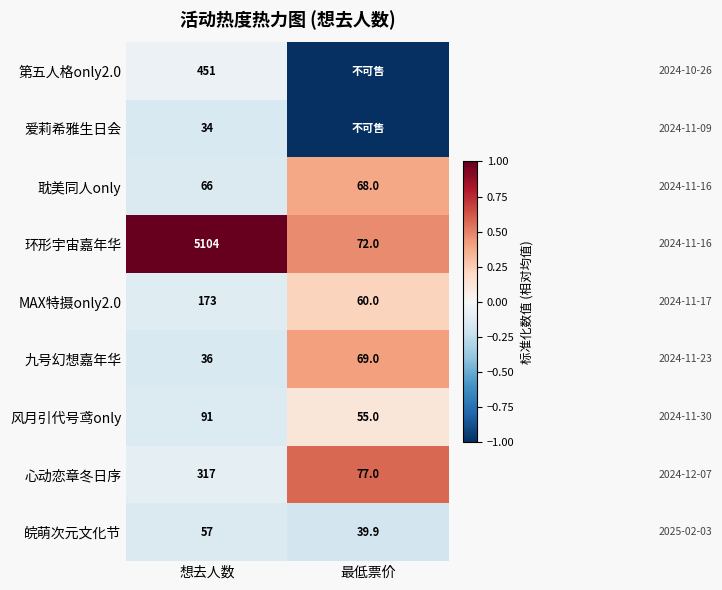

Which category has the lowest value across all series?

最低票价